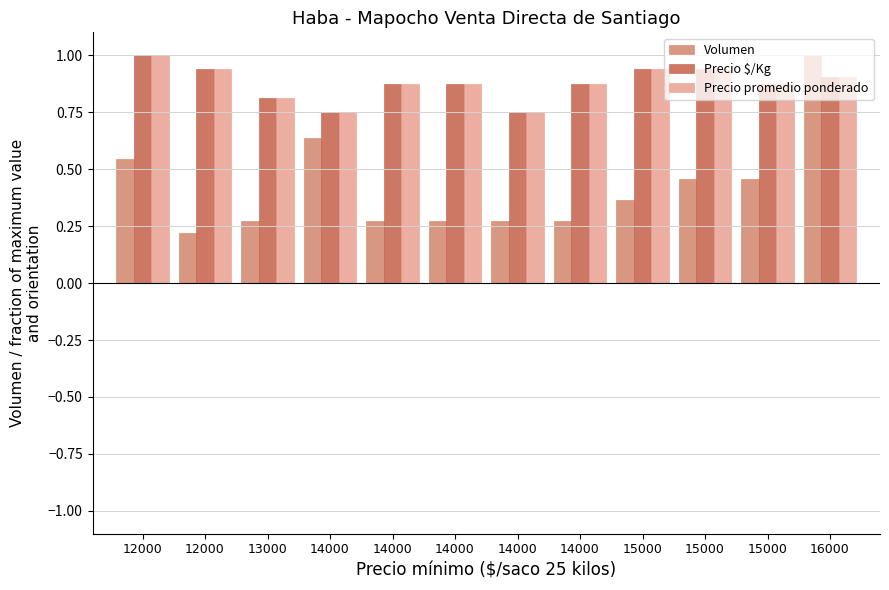

What value does the Precio $/Kg series have at 15000?

0.9